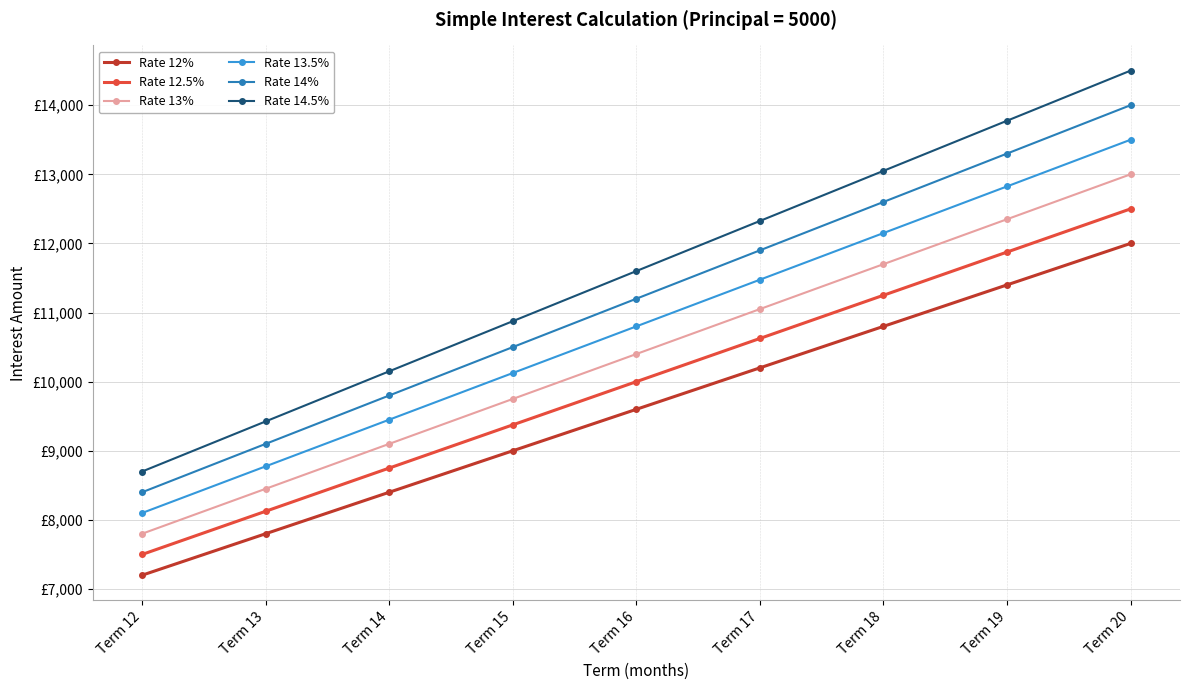

Does the chart have visible grid lines?

Yes